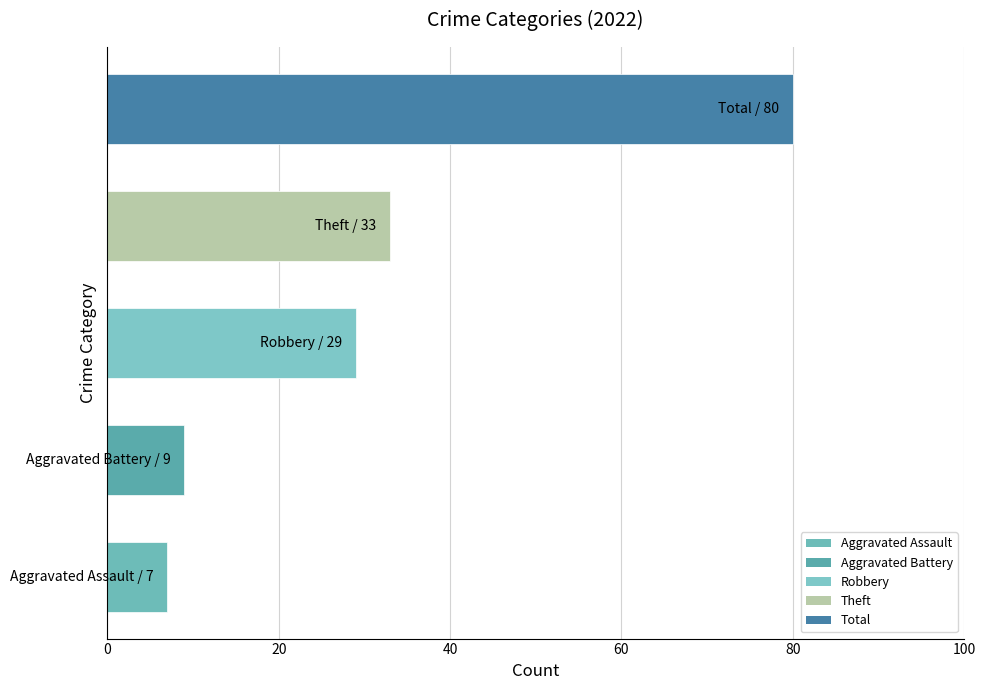

What is the maximum value shown in the chart?

80